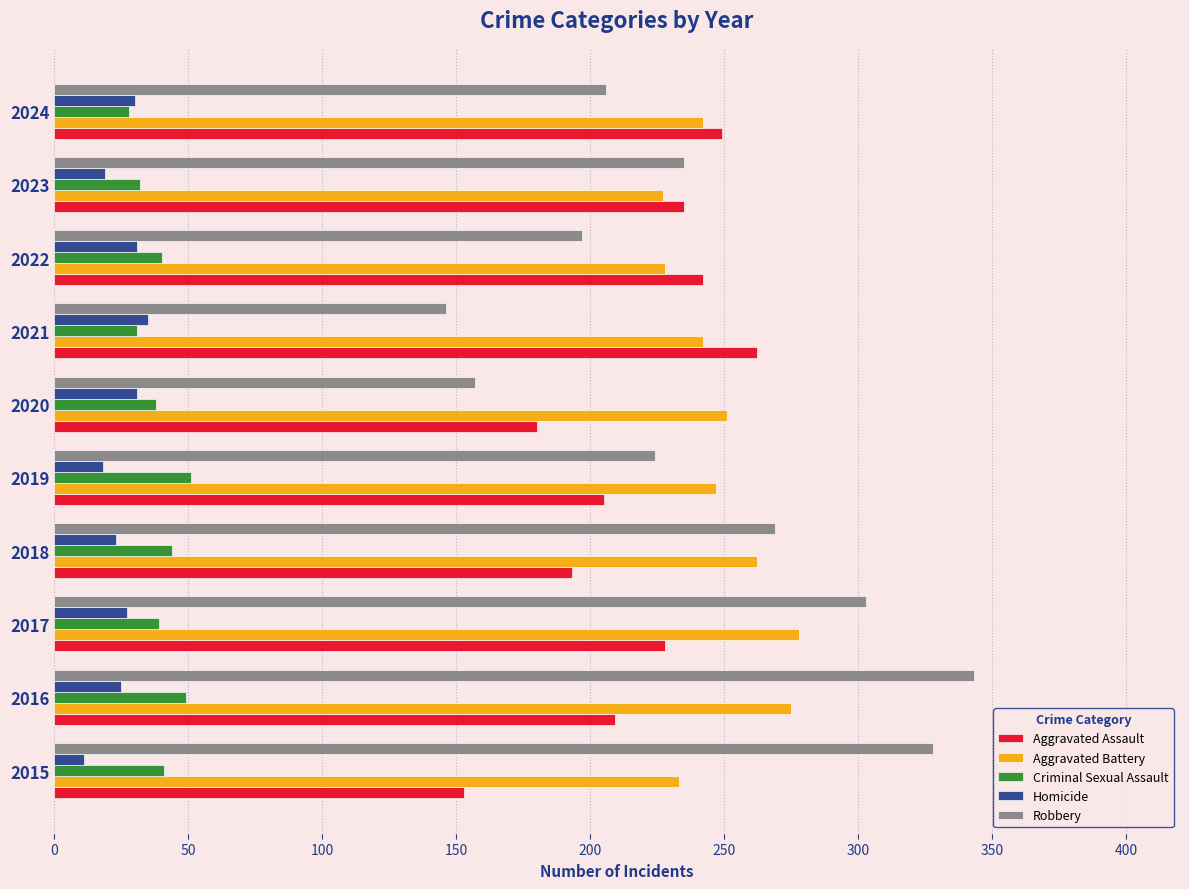

At 2015, list the series in order from largest to smallest.

Robbery, Aggravated Battery, Aggravated Assault, Criminal Sexual Assault, Homicide